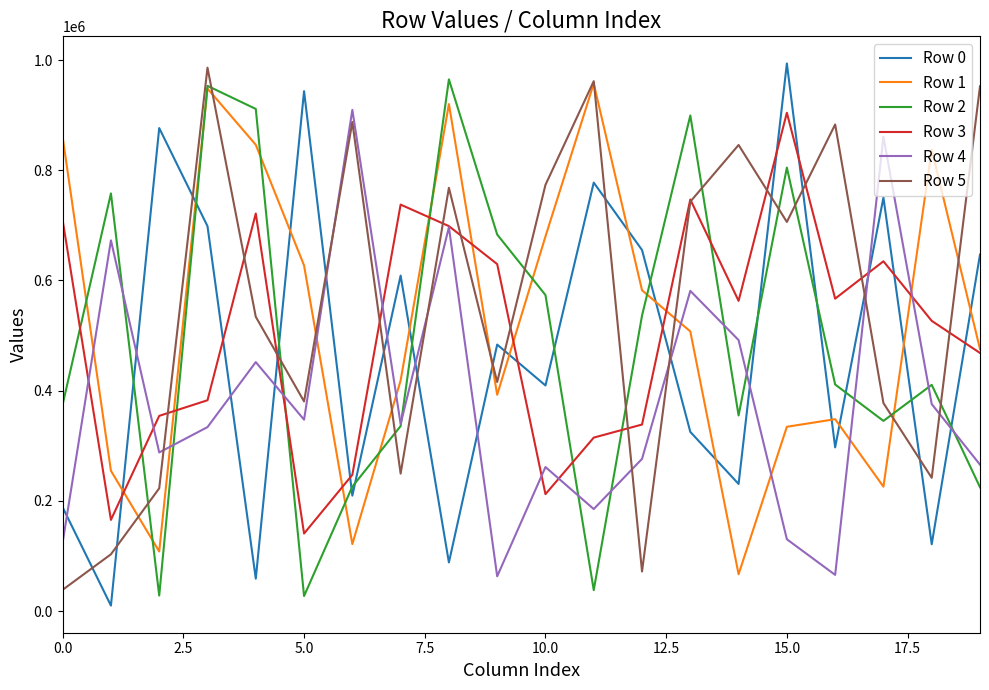

Which series has the widest spread of values?

Row 0